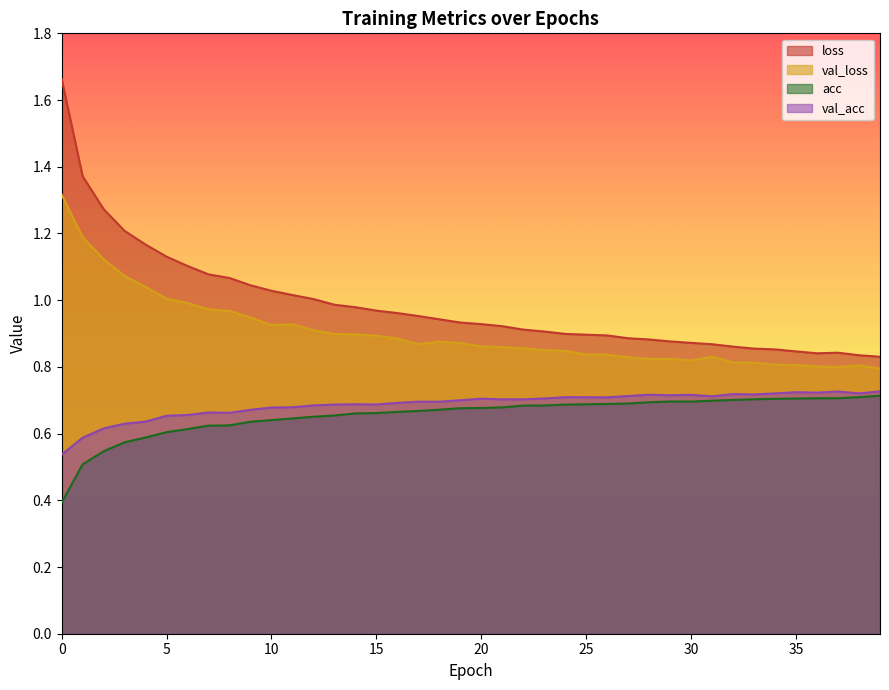

List the labels in order of val_acc value, largest first.

39, 37, 35, 36, 34, 38, 32, 33, 28, 30, 29, 27, 31, 24, 25, 26, 23, 20, 22, 21, 19, 17, 18, 16, 14, 15, 13, 12, 11, 10, 9, 7, 8, 6, 5, 4, 3, 2, 1, 0